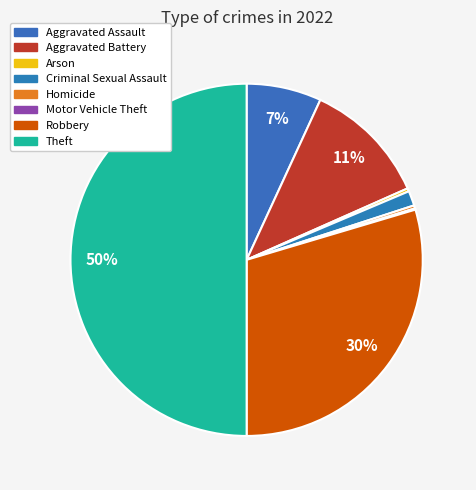

What percentage do Aggravated Battery and Theft together represent?

61.5%